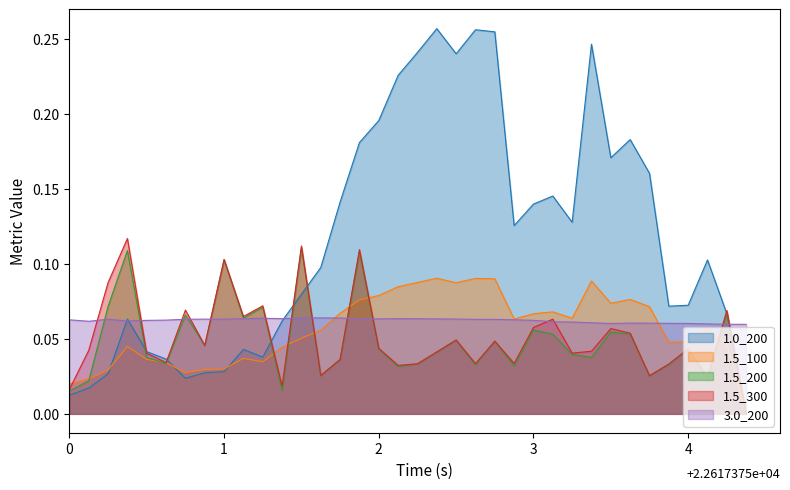

In 1.5_200, how many points are lower than both neighbors (excluding endpoints)?

11